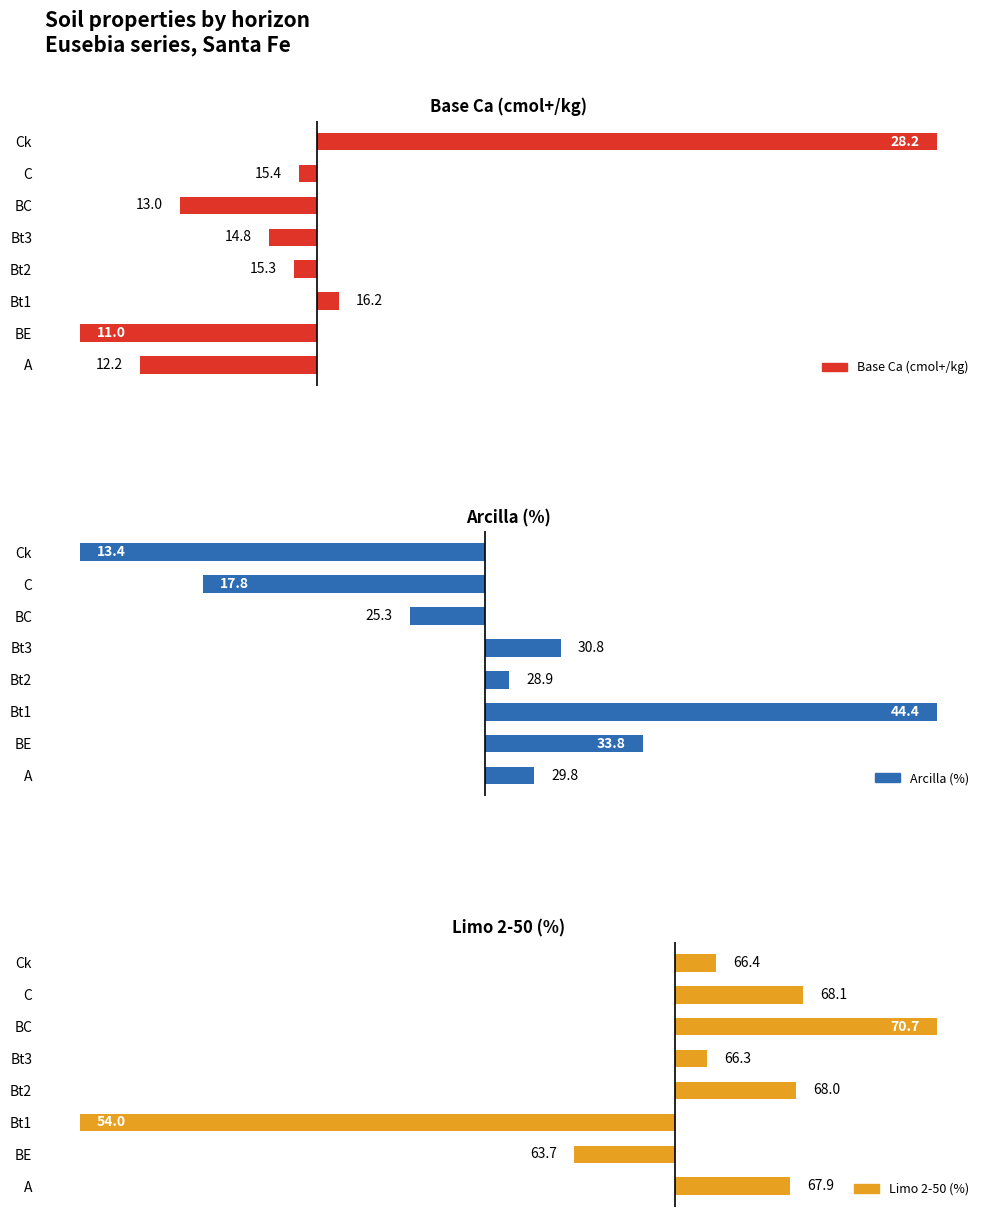

Rank the categories by Arcilla (%) value from lowest to highest.

Ck, C, BC, Bt2, A, Bt3, BE, Bt1